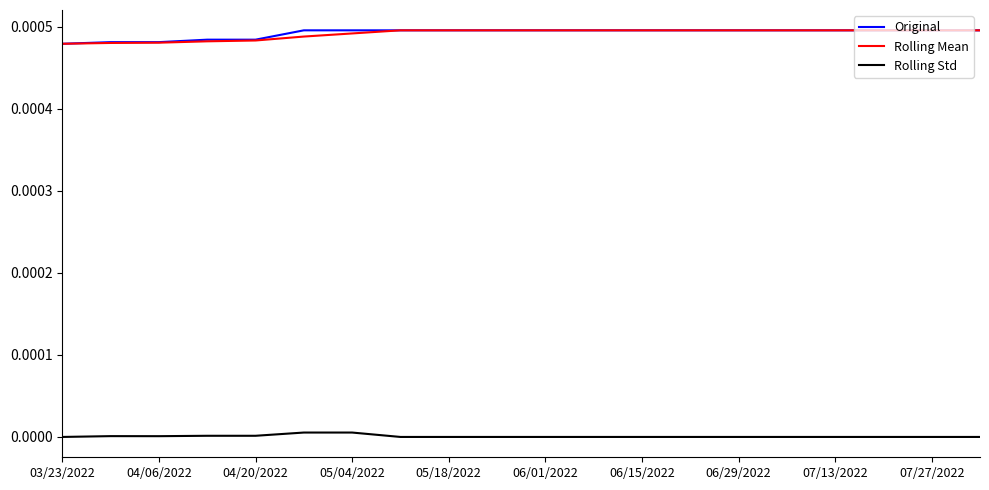

True or false: Rolling Std and Original cross at least once.

False